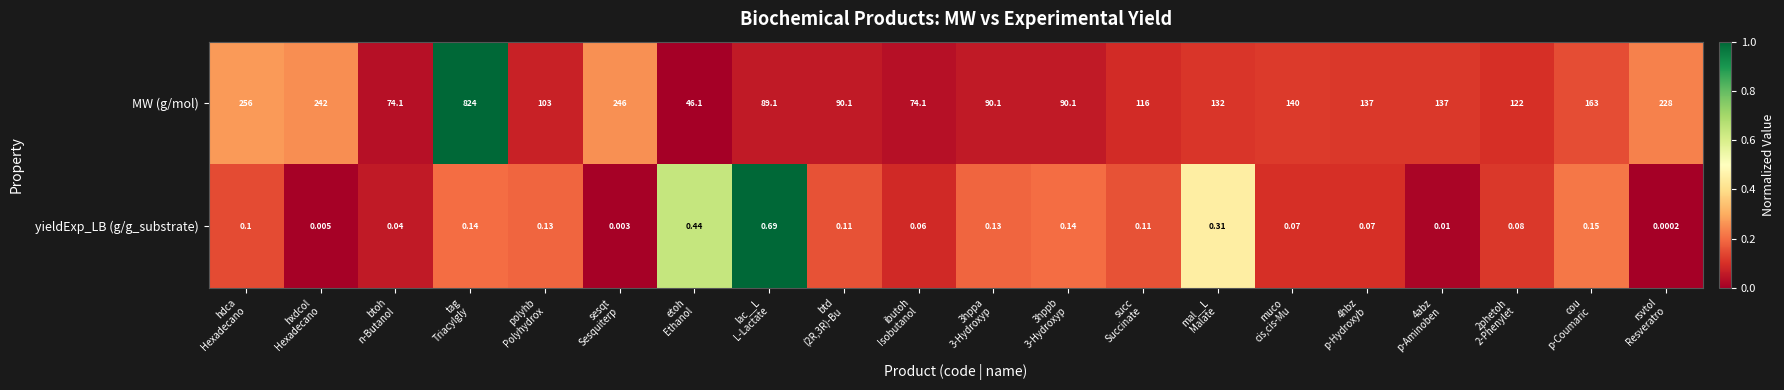

List the series in order of their overall mean, lowest first.

yieldExp_LB (g/g_substrate), MW (g/mol)